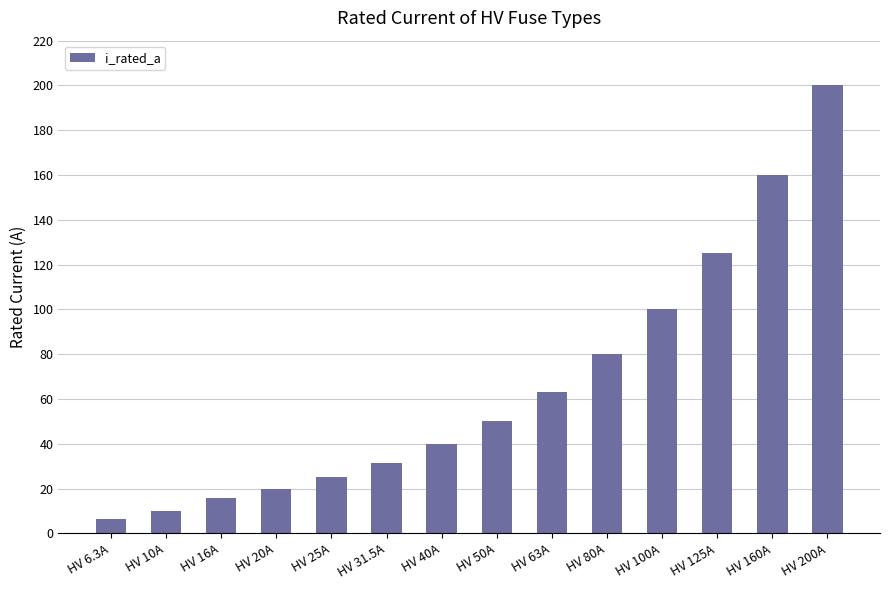

True or false: the data shows 160.0 at HV 160A.

True